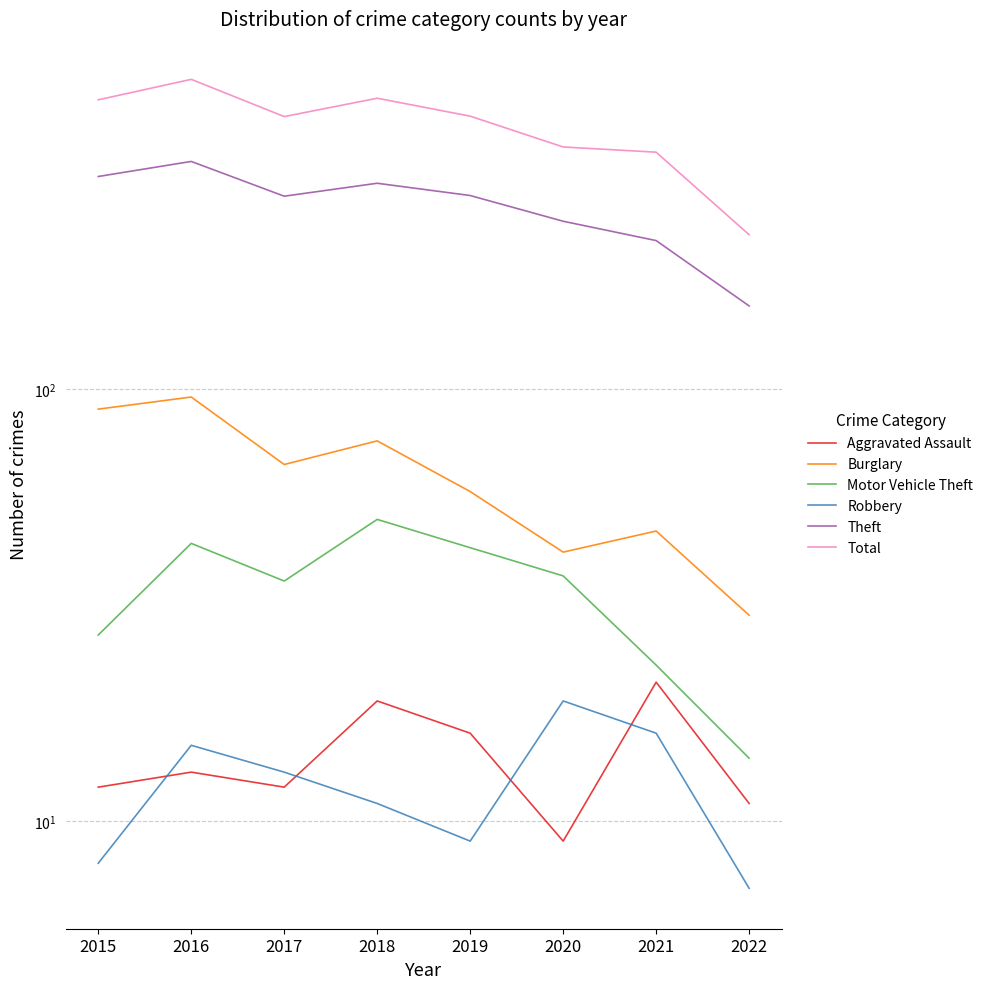

How many interior local valleys does the Robbery series have?

1